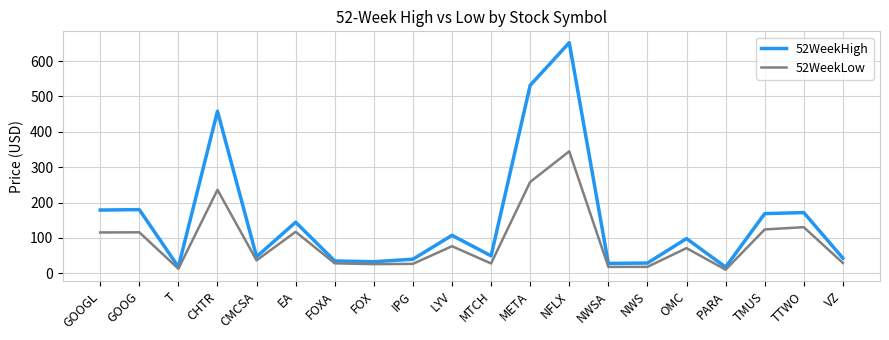

Which series has the largest total across all categories?

52WeekHigh